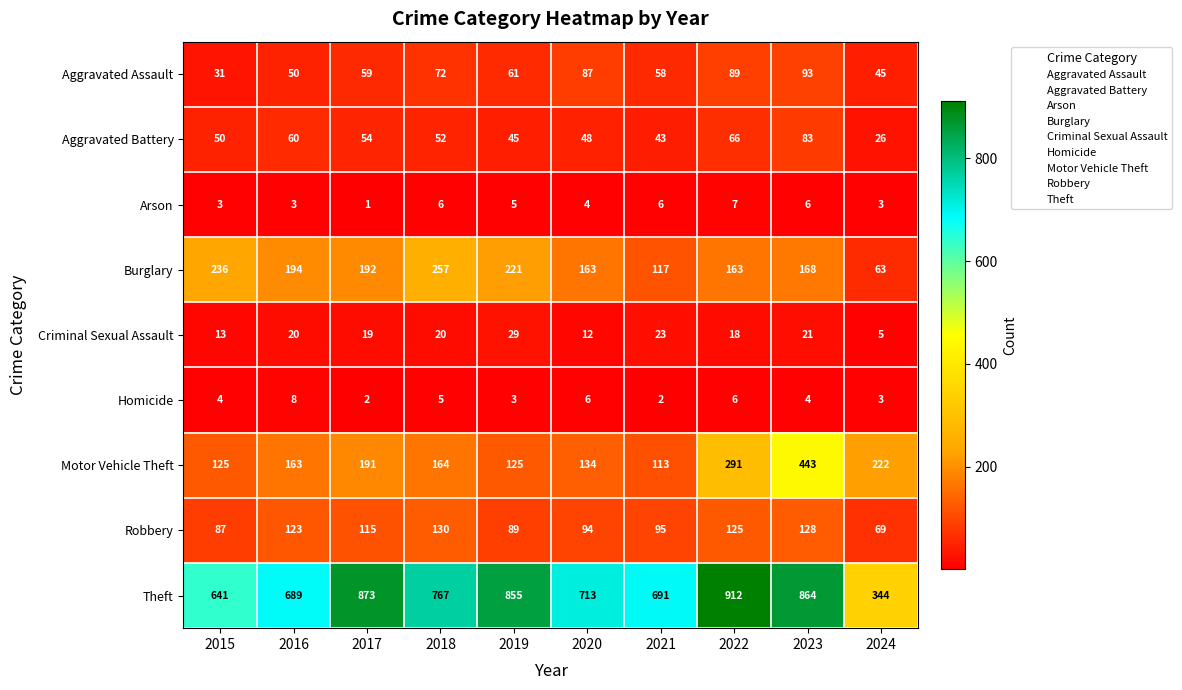

How many categories are shown in the chart?

10